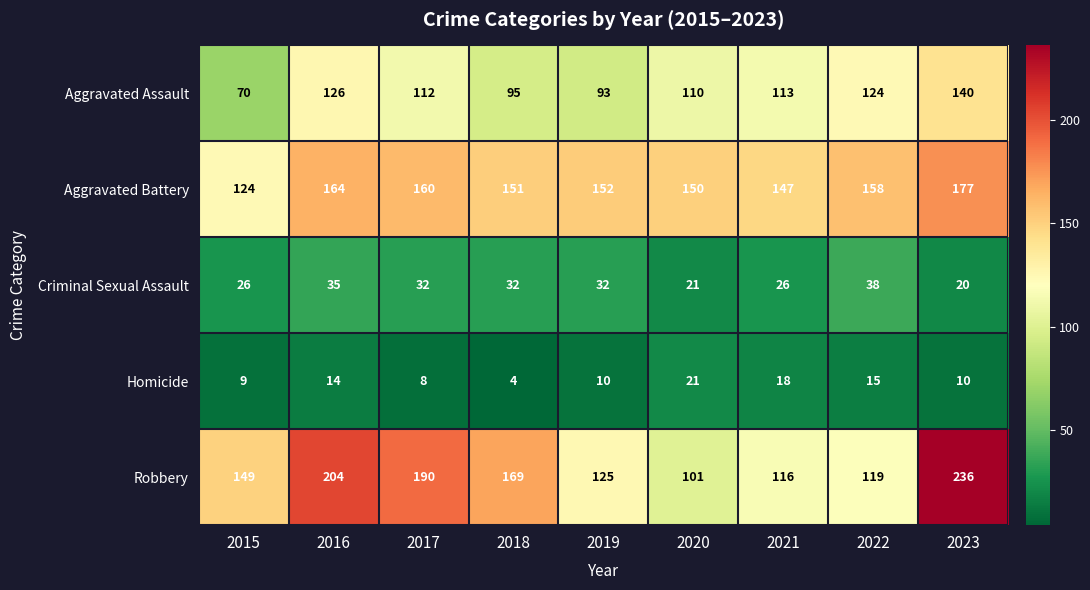

What is the total value across all series at 2021?

420